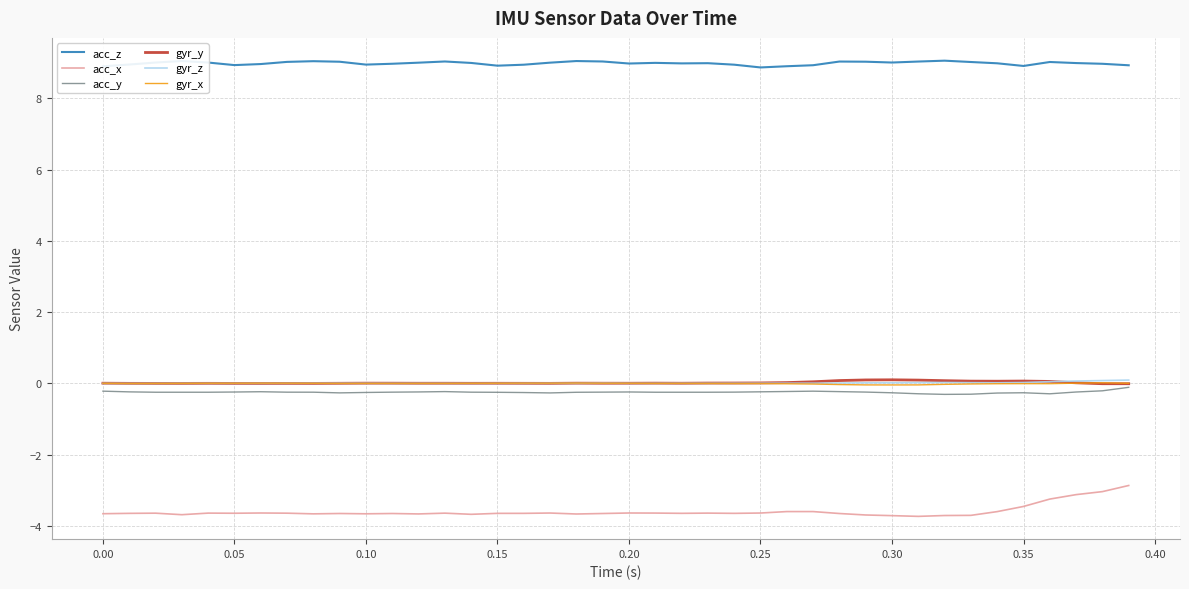

What is the difference between the maximum and minimum values in the gyr_y series?

0.1